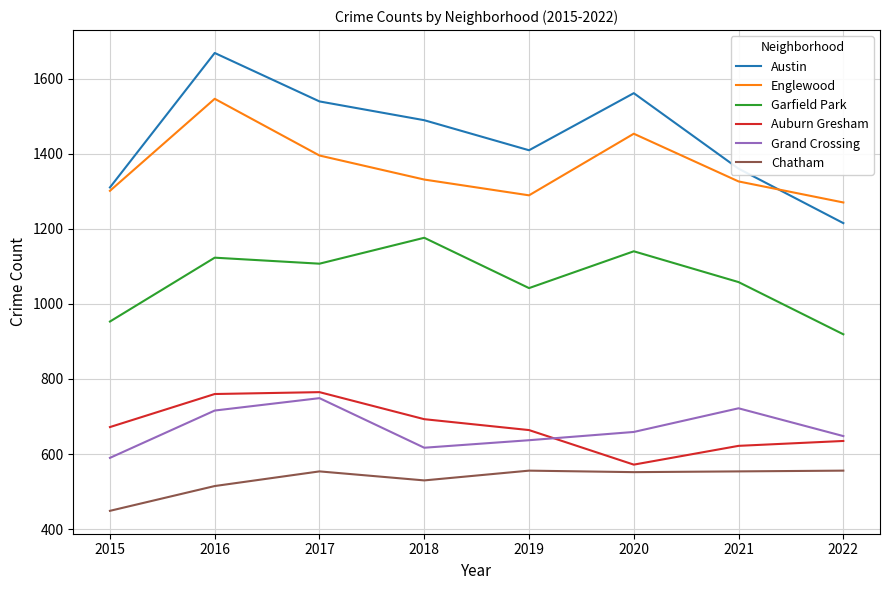

What is the difference between the highest and lowest values at 2015?

861